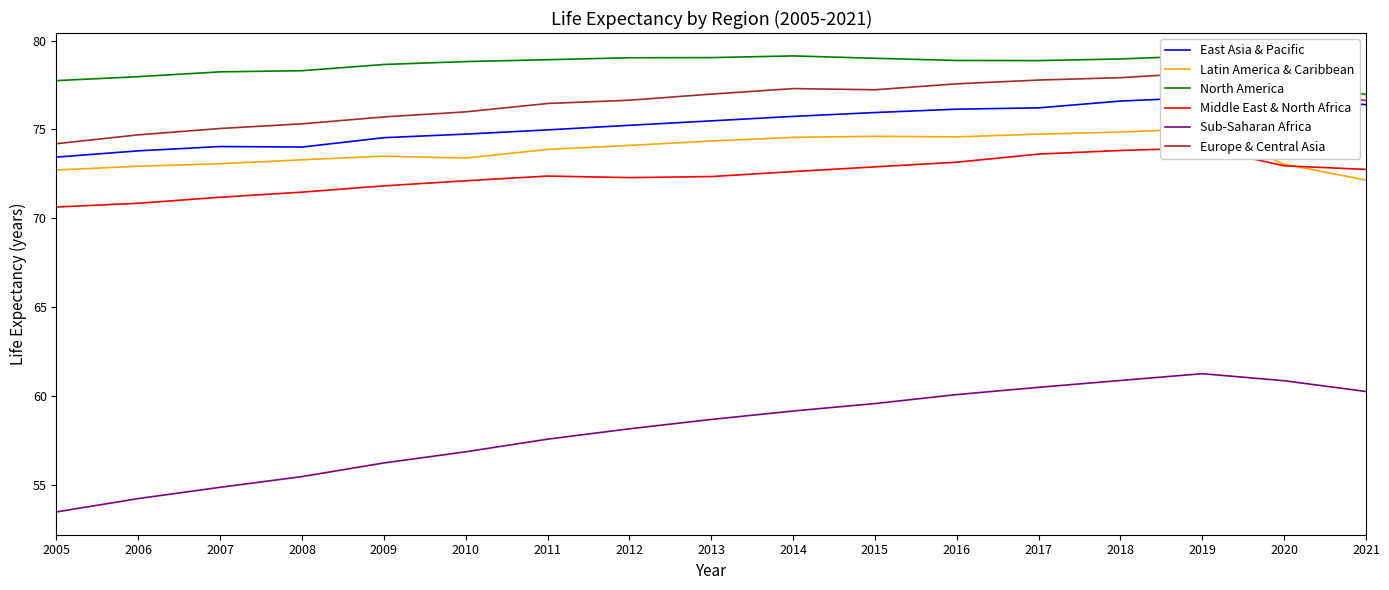

Reading left to right, what are all the values shown in this chart?

East Asia & Pacific: 2005=73.4	2006=73.8	2007=74.0	2008=74.0	2009=74.5	2010=74.7	2011=75.0	2012=75.2	2013=75.5	2014=75.7	2015=75.9	2016=76.1	2017=76.2	2018=76.6	2019=76.8	2020=76.8	2021=76.4
Latin America & Caribbean: 2005=72.7	2006=72.9	2007=73.1	2008=73.3	2009=73.5	2010=73.4	2011=73.9	2012=74.1	2013=74.3	2014=74.6	2015=74.6	2016=74.6	2017=74.7	2018=74.9	2019=75.0	2020=73.0	2021=72.1
North America: 2005=77.7	2006=78.0	2007=78.2	2008=78.3	2009=78.7	2010=78.8	2011=78.9	2012=79.0	2013=79.0	2014=79.1	2015=79.0	2016=78.9	2017=78.9	2018=79.0	2019=79.1	2020=77.5	2021=77.0
Middle East & North Africa: 2005=70.6	2006=70.8	2007=71.2	2008=71.5	2009=71.8	2010=72.1	2011=72.4	2012=72.3	2013=72.3	2014=72.6	2015=72.9	2016=73.2	2017=73.6	2018=73.8	2019=74.0	2020=72.9	2021=72.7
Sub-Saharan Africa: 2005=53.5	2006=54.2	2007=54.8	2008=55.5	2009=56.2	2010=56.8	2011=57.6	2012=58.1	2013=58.7	2014=59.1	2015=59.6	2016=60.1	2017=60.5	2018=60.9	2019=61.2	2020=60.8	2021=60.2
Europe & Central Asia: 2005=74.2	2006=74.7	2007=75.1	2008=75.3	2009=75.7	2010=76.0	2011=76.5	2012=76.6	2013=77.0	2014=77.3	2015=77.2	2016=77.6	2017=77.8	2018=77.9	2019=78.2	2020=77.0	2021=76.6